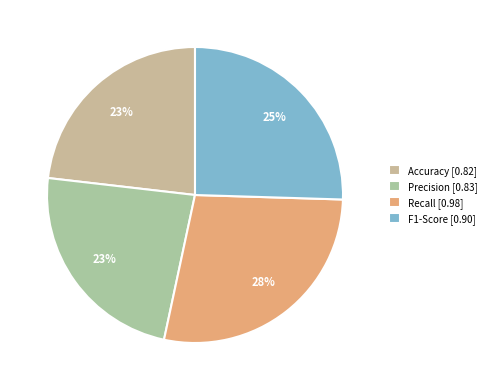

What percentage is the Accuracy slice, to the nearest percent?

23%